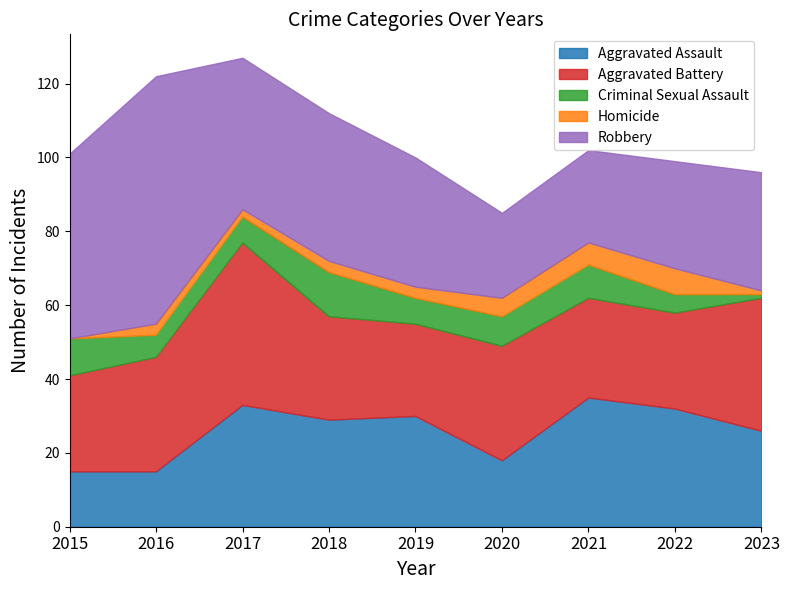

At which category does Homicide reach its first local valley?

2017